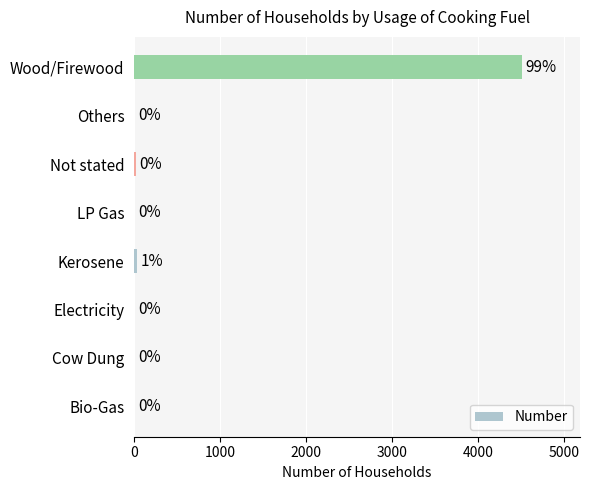

How many series are shown in this chart?

1